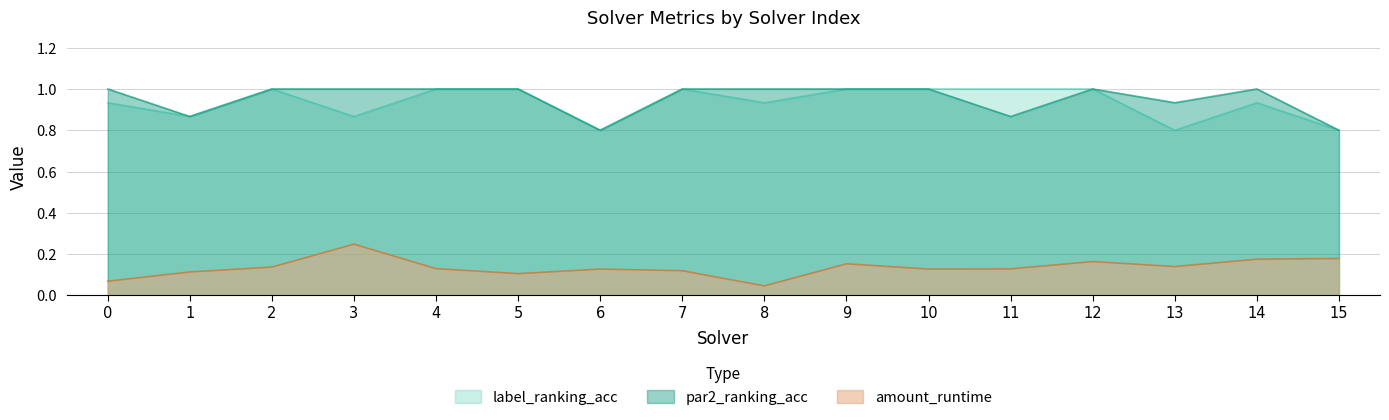

At how many categories does at least one series exceed 0?

16